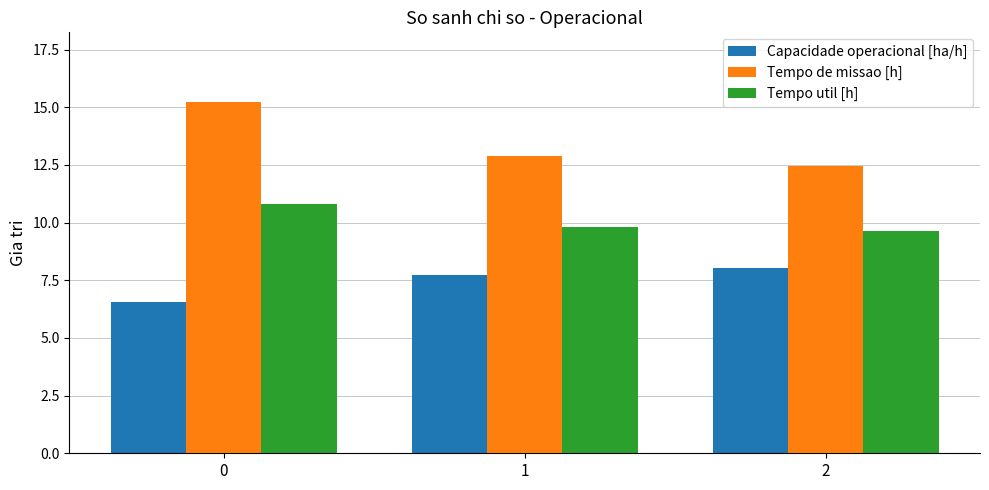

What is the greatest value displayed?

15.2